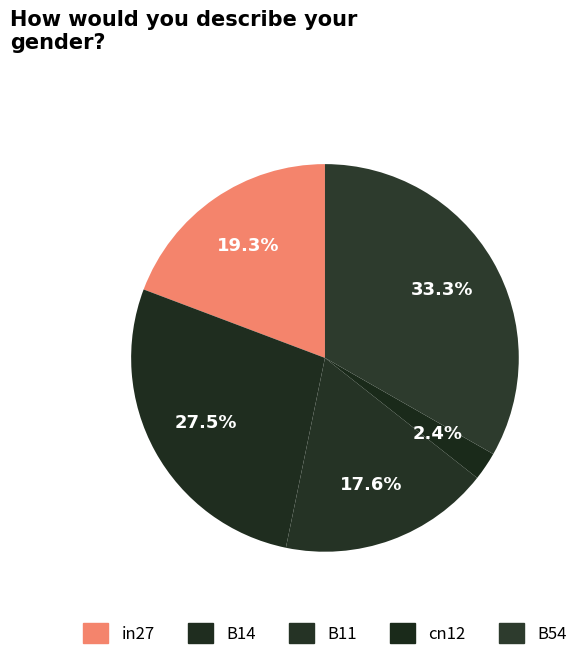

What percentage is the B14 slice, to the nearest percent?

28%